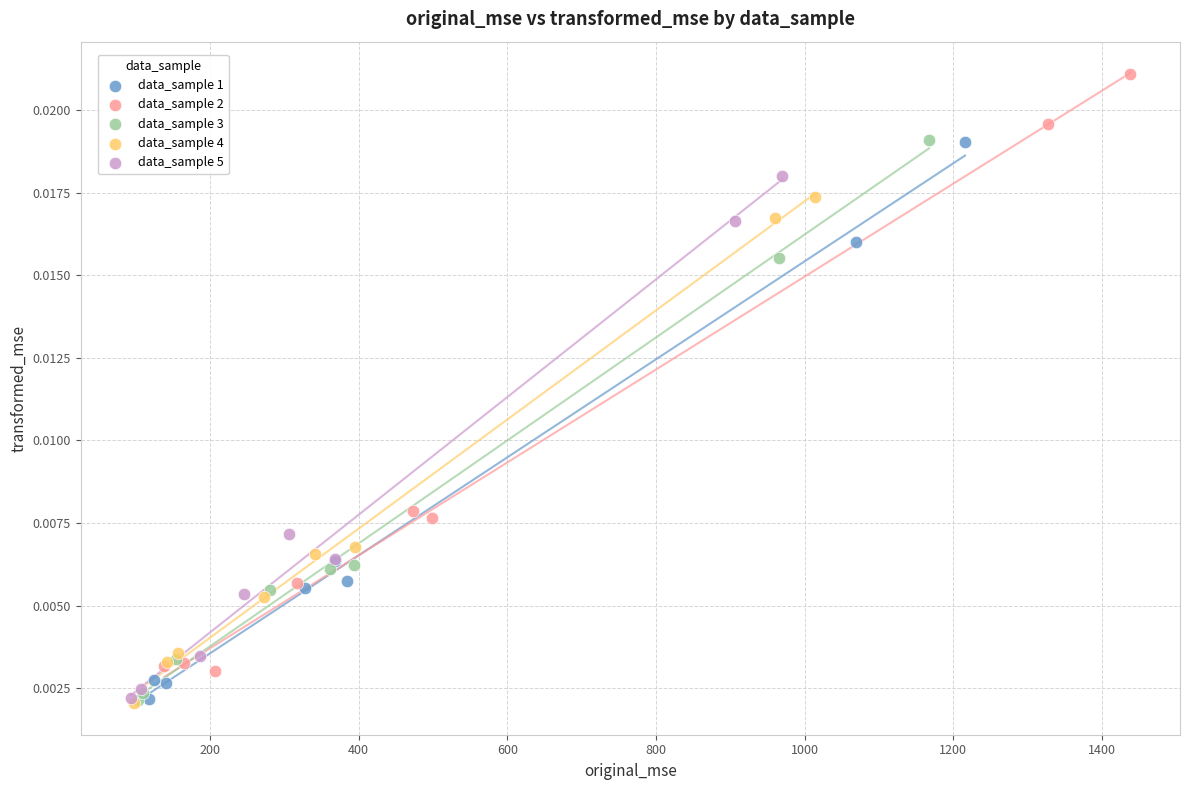

Which series contains the highest Y value?

data_sample 2